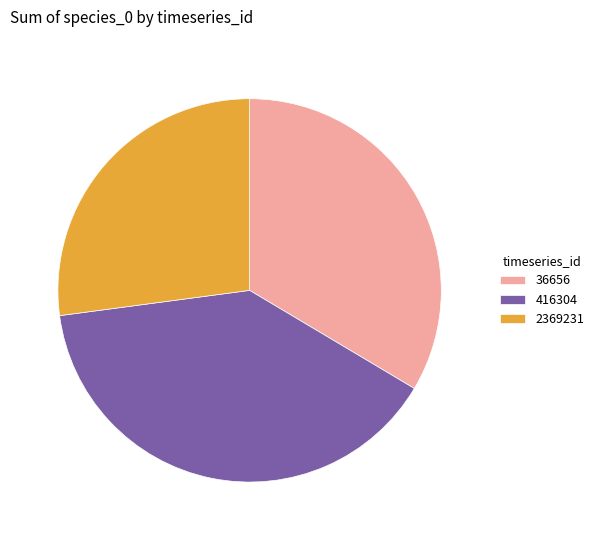

Count the number of slices in the pie.

3